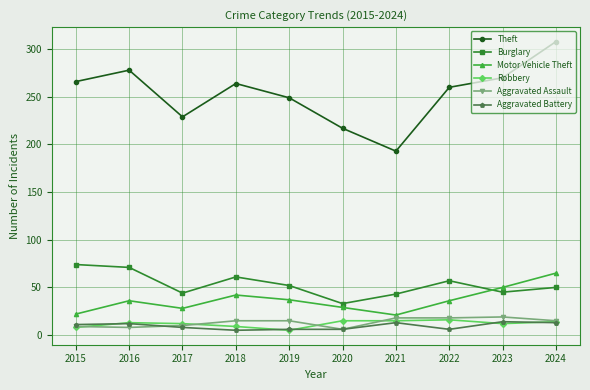

What is the value of the Motor Vehicle Theft point at the 8th from the left?

36